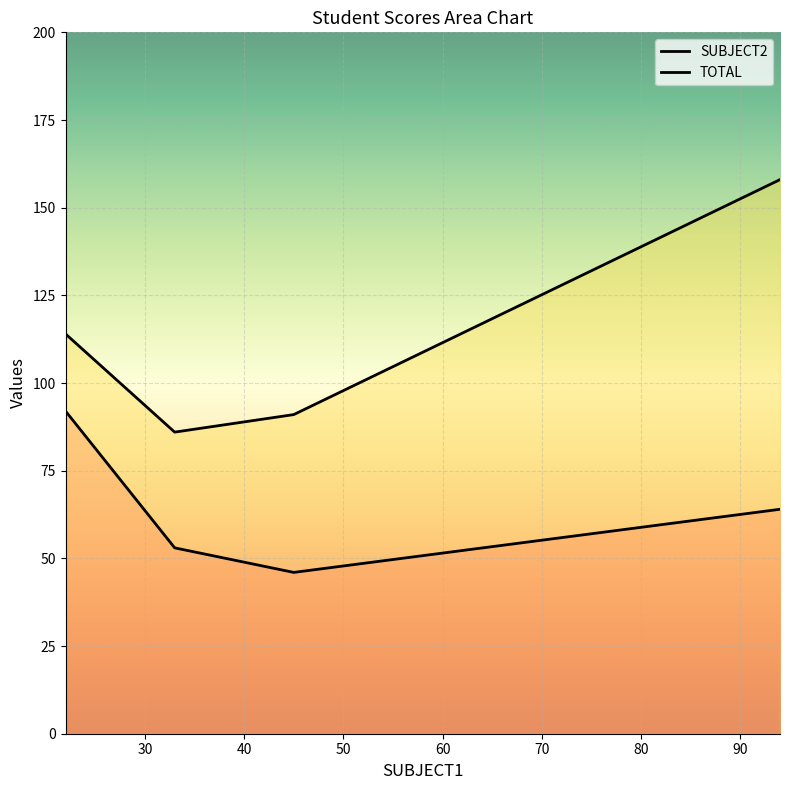

True or false: TOTAL has a value of 102 at 94.

False